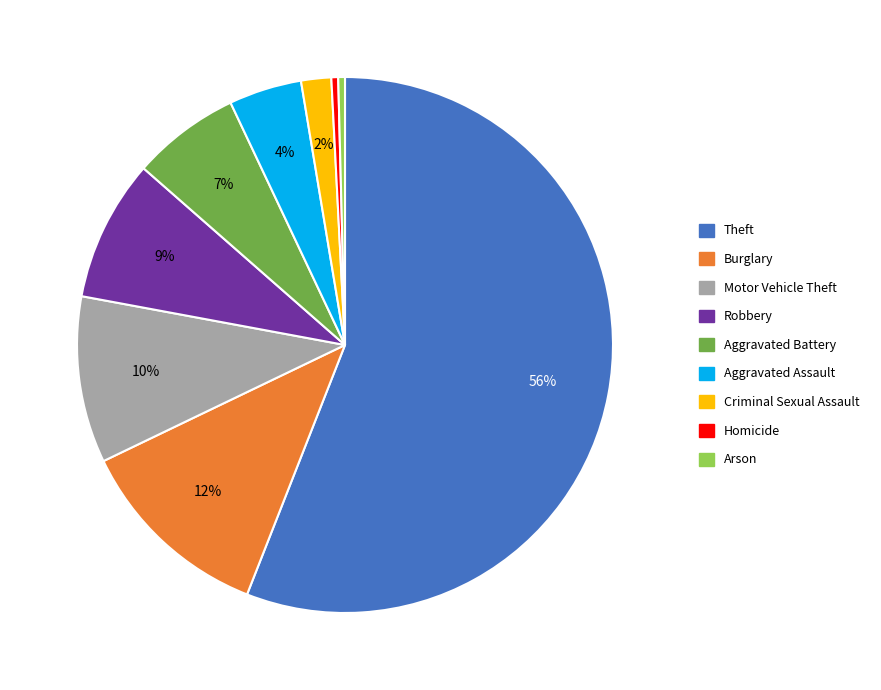

Combined, do Arson and Theft account for over 50%?

Yes